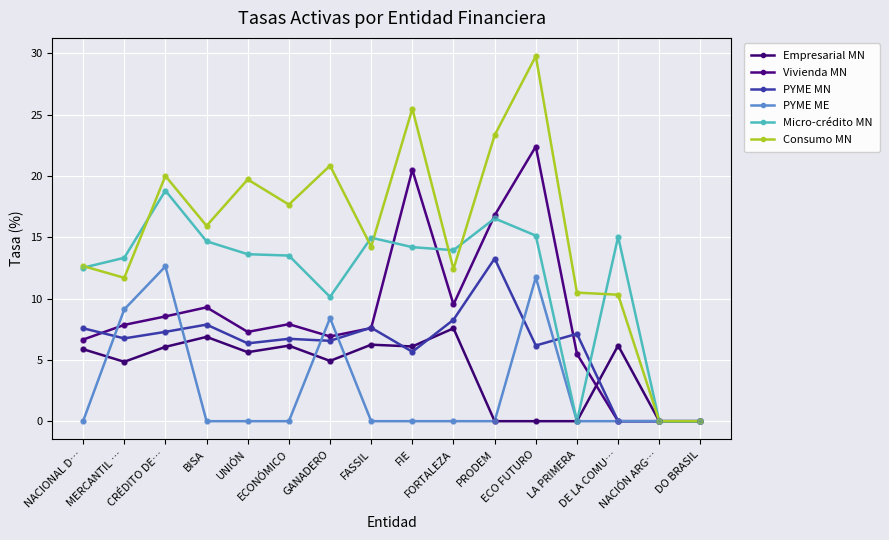

At which category is the sum across all series the highest?

ECO FUTURO